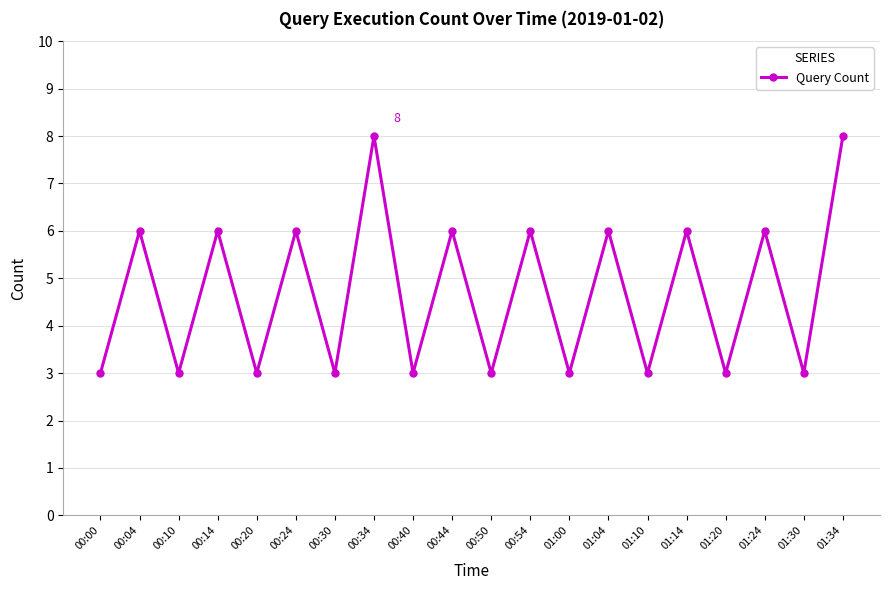

Is it true that the value at 00:00 is 2?

False